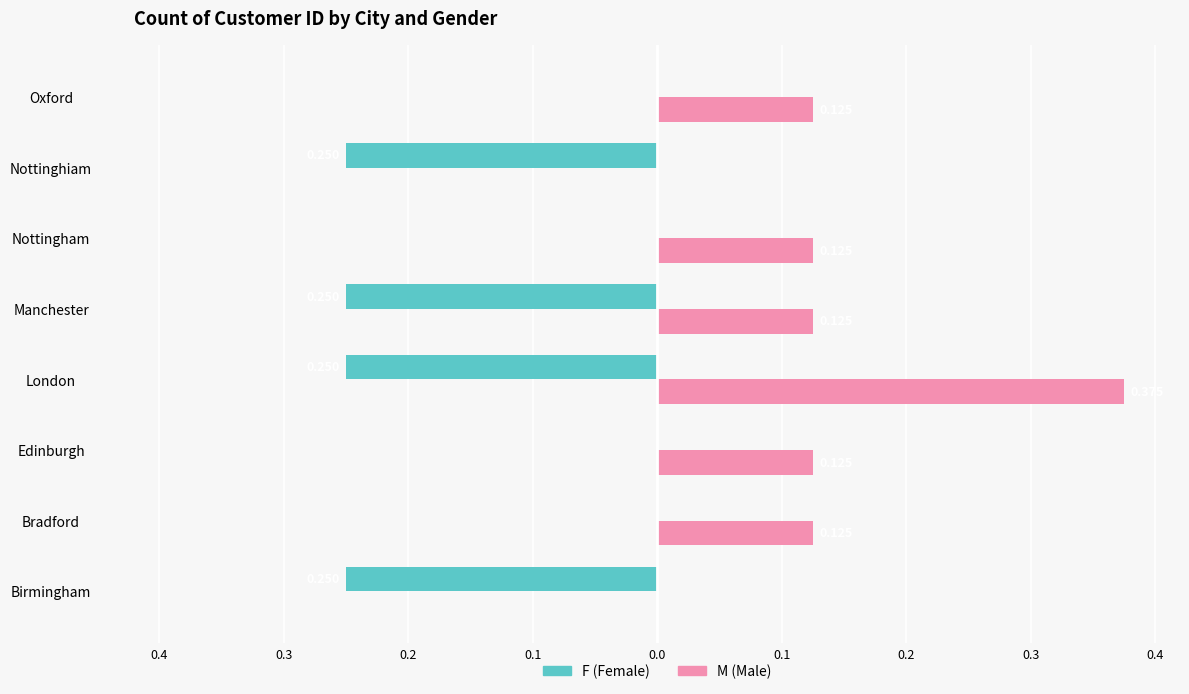

The value of F at Nottinghiam is -0.2. True or false?

True